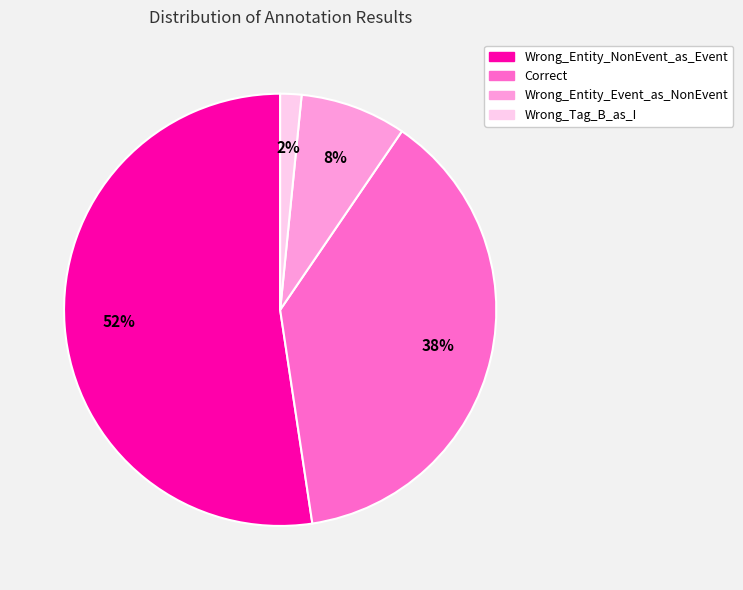

Count the number of slices in the pie.

4